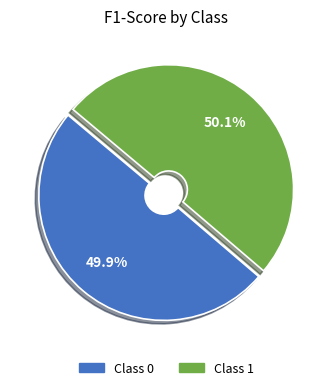

What is the largest slice in the pie chart?

1